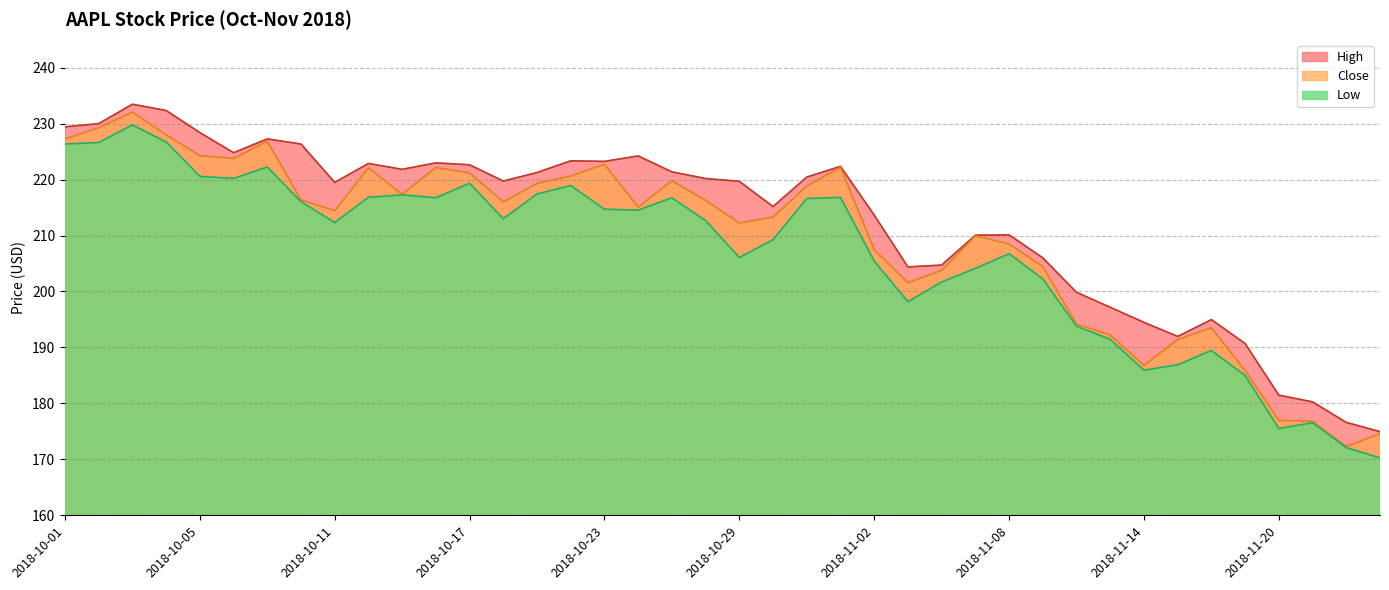

List the series in order of their peak value, highest first.

High, Close, Low